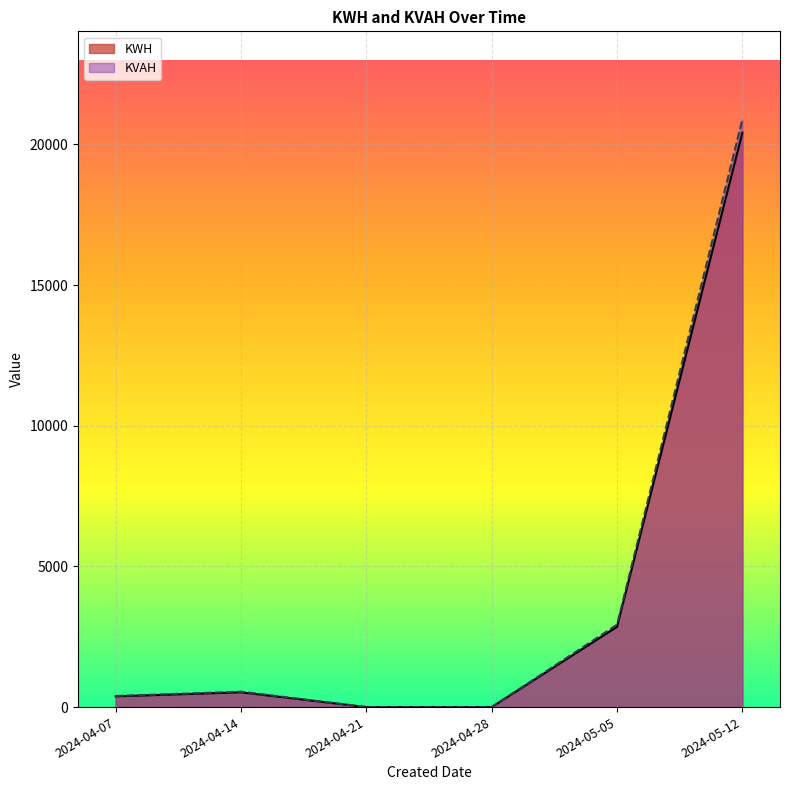

Count the number of categories in the chart.

6